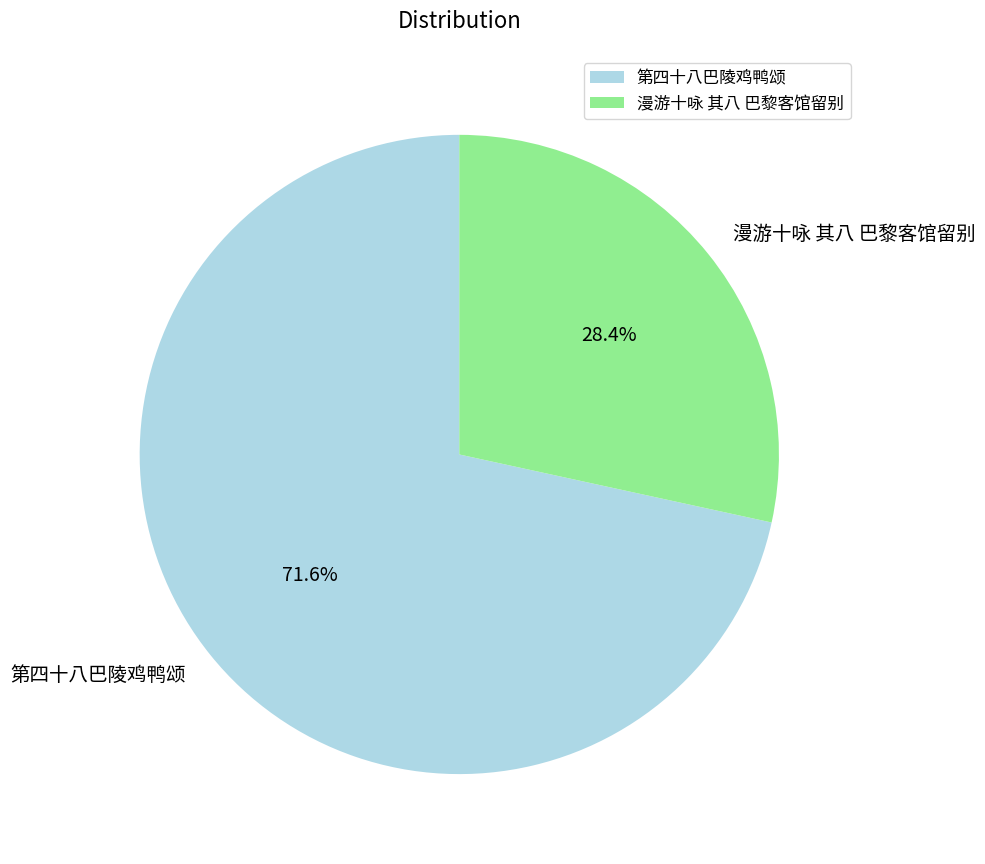

To the nearest percent, what portion does 第四十八巴陵鸡鸭颂 represent?

72%